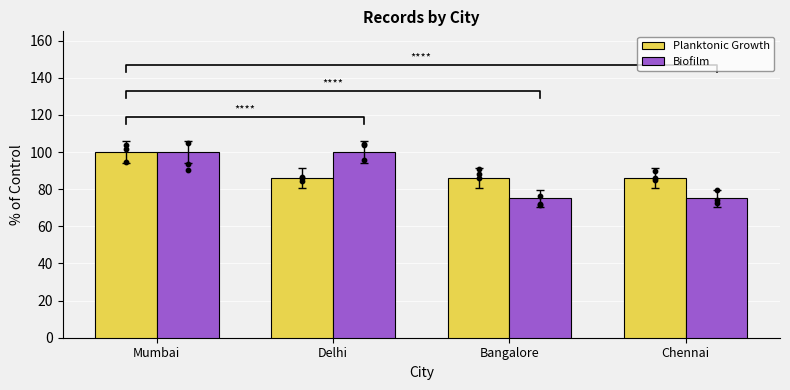

What are all the series names shown in the legend?

Planktonic Growth, Biofilm